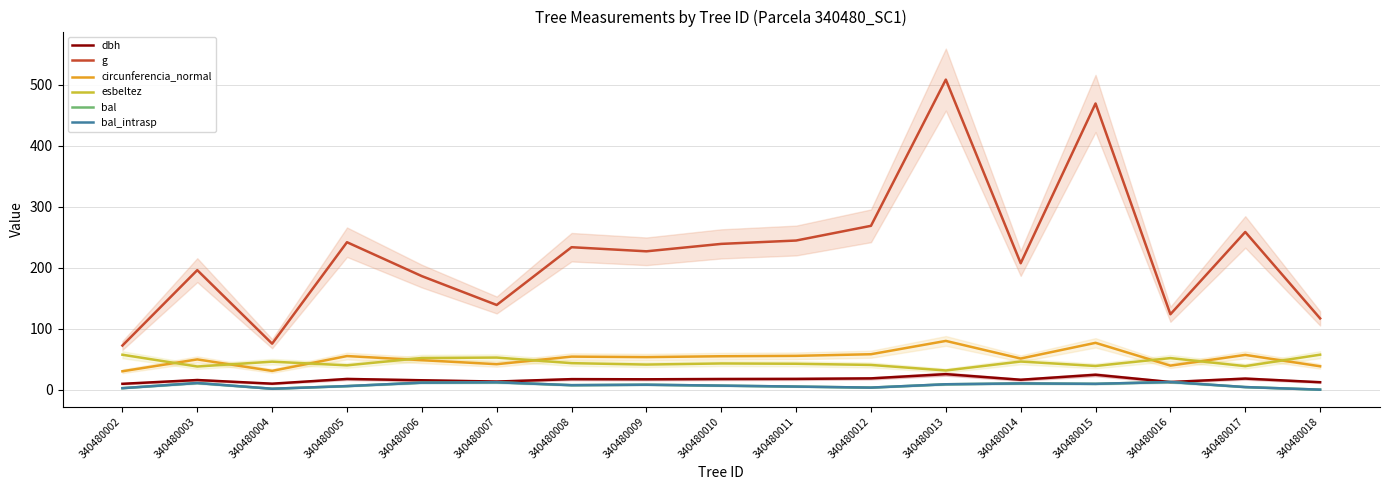

Which series ends up on top after the final intersection of circunferencia_normal and esbeltez?

esbeltez